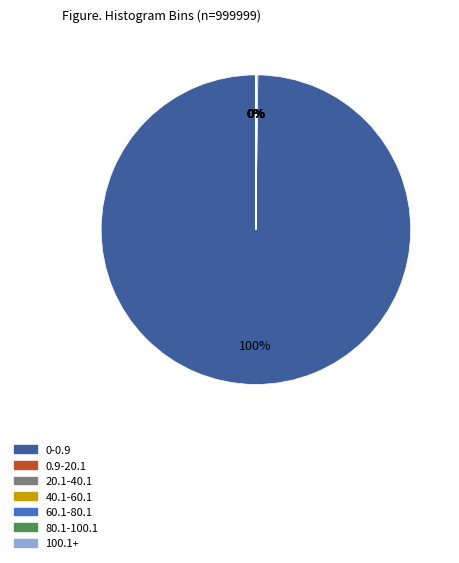

Which slice is the largest?

0-0.9